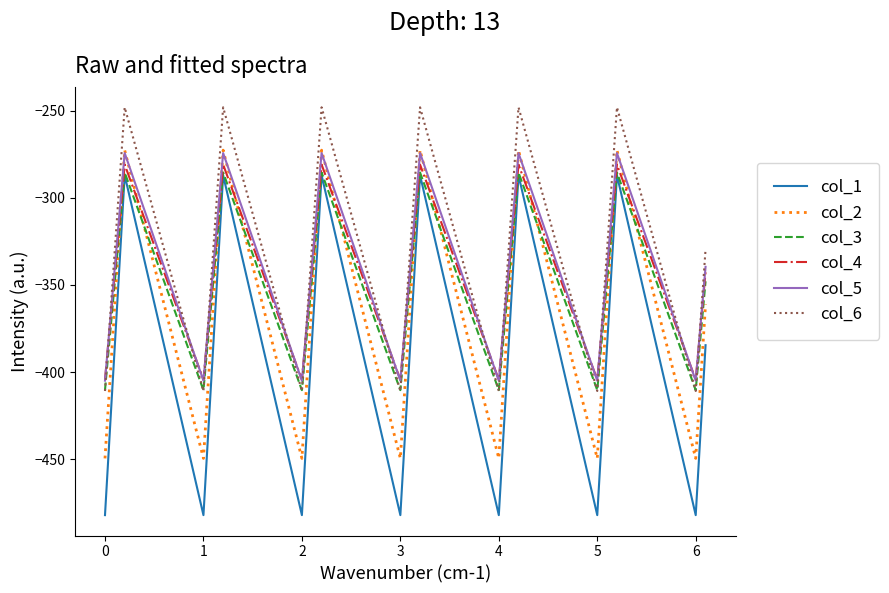

True or false: col_4 has more than 1 interior local peaks.

True